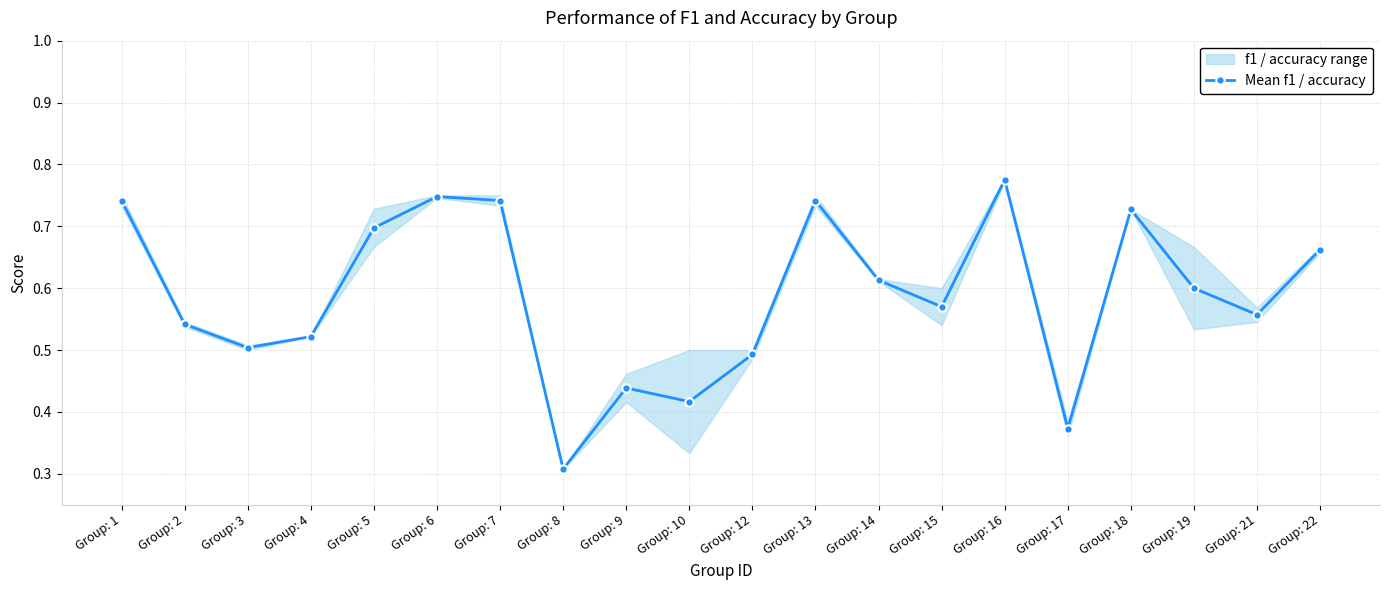

At which category does the chart reach its peak across all series?

Group: 16